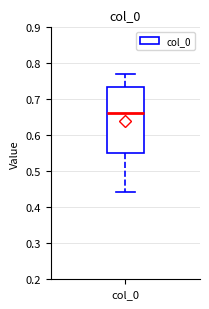

Transcribe this box plot: give where the median line is, the range the box spans, and where the two whiskers end, as read against the y-axis. The values are not printed on the chart, so give them approximately, as read against the axis.

median 0.66, box 0.55 to 0.73, whiskers 0.44 to 0.77